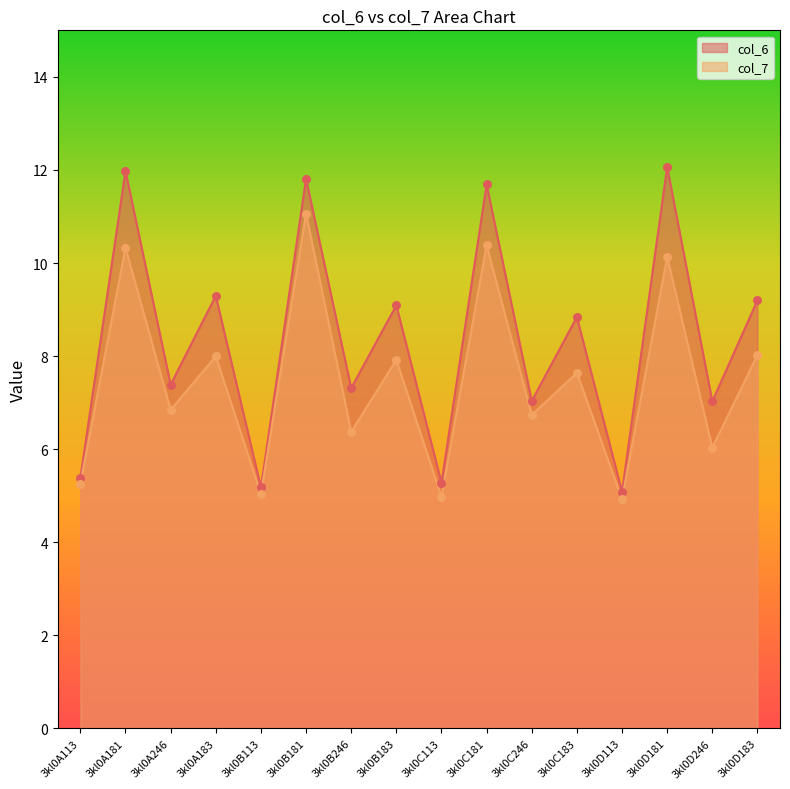

Which series contains the highest Y value?

col_6